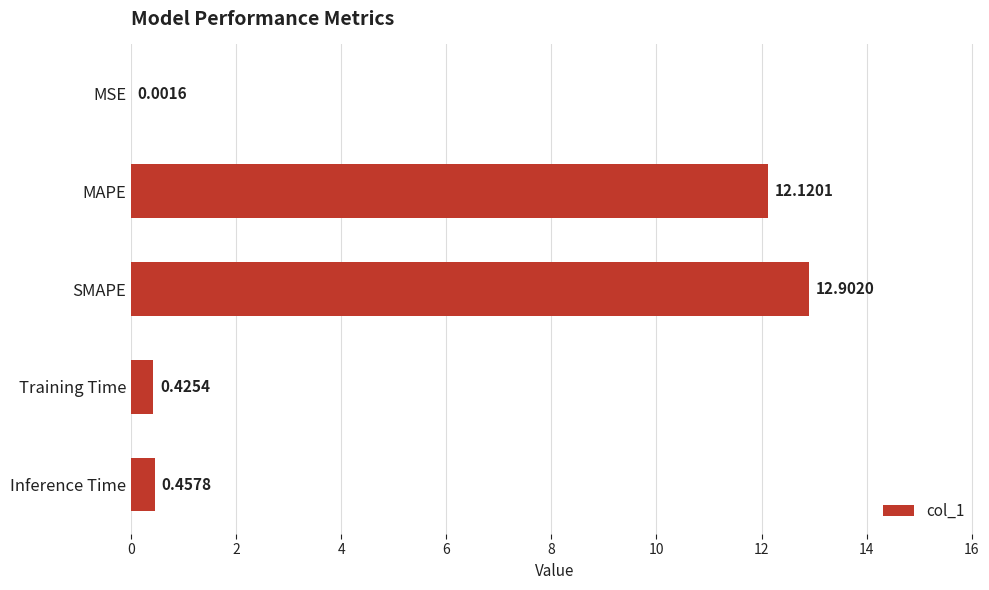

Which has a higher value, MAPE or Training Time?

MAPE